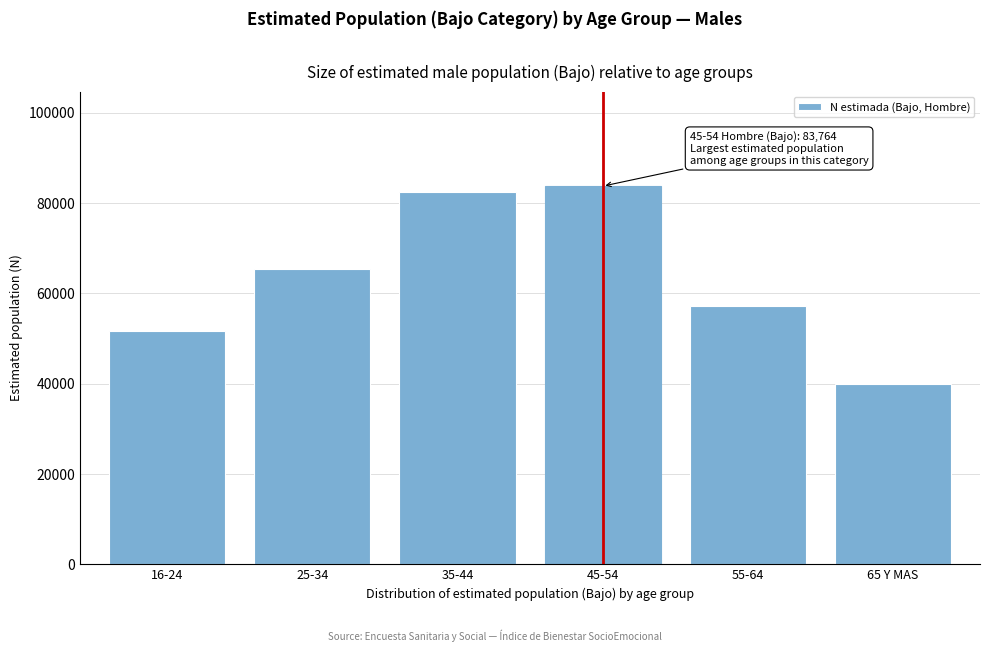

Reading left to right, what are all the values shown in this chart?

16-24=51716	25-34=65477	35-44=82565	45-54=83764	55-64=57253	65 Y MAS=39904